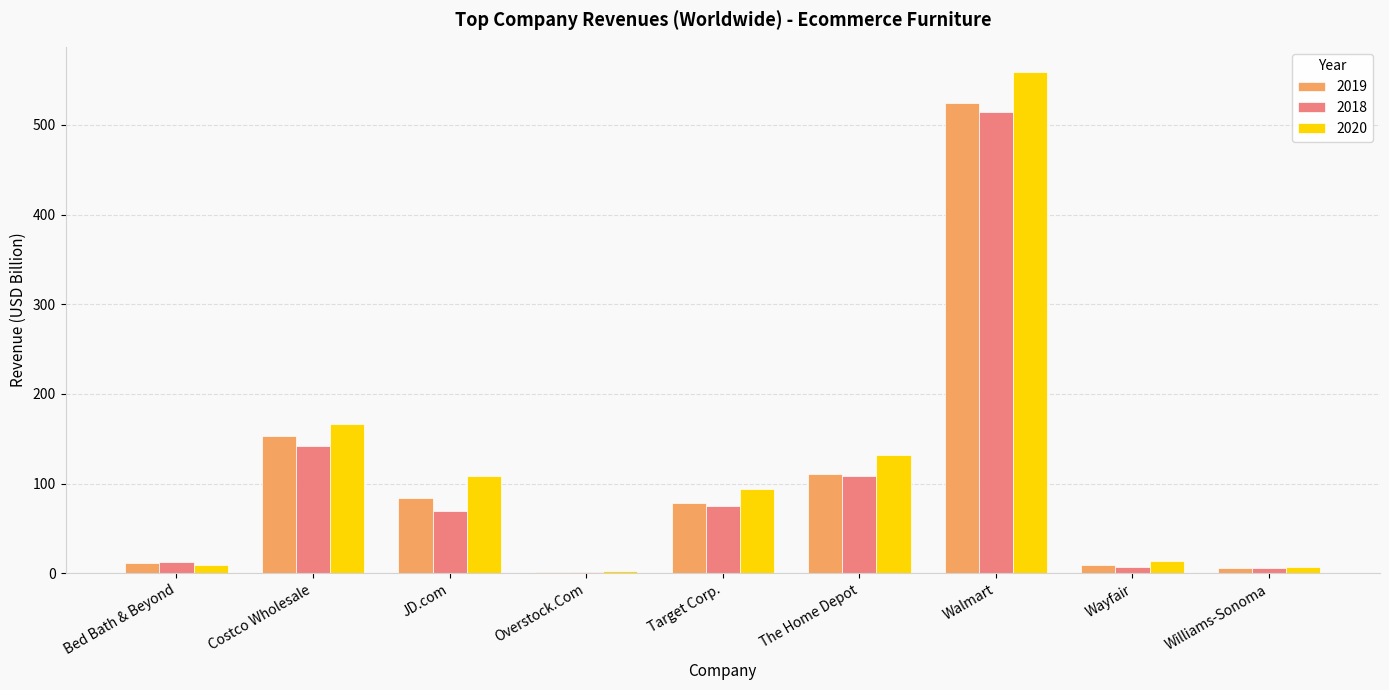

At which category is the sum across all series the highest?

Walmart